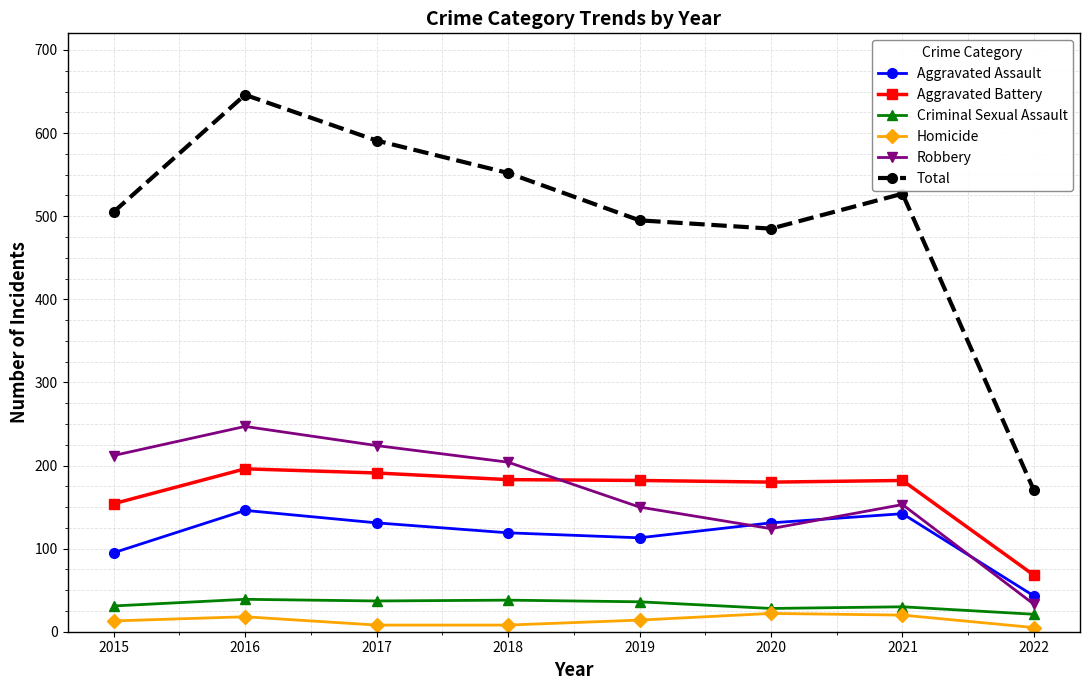

Count the Homicide values in the range 8 to 20.

6